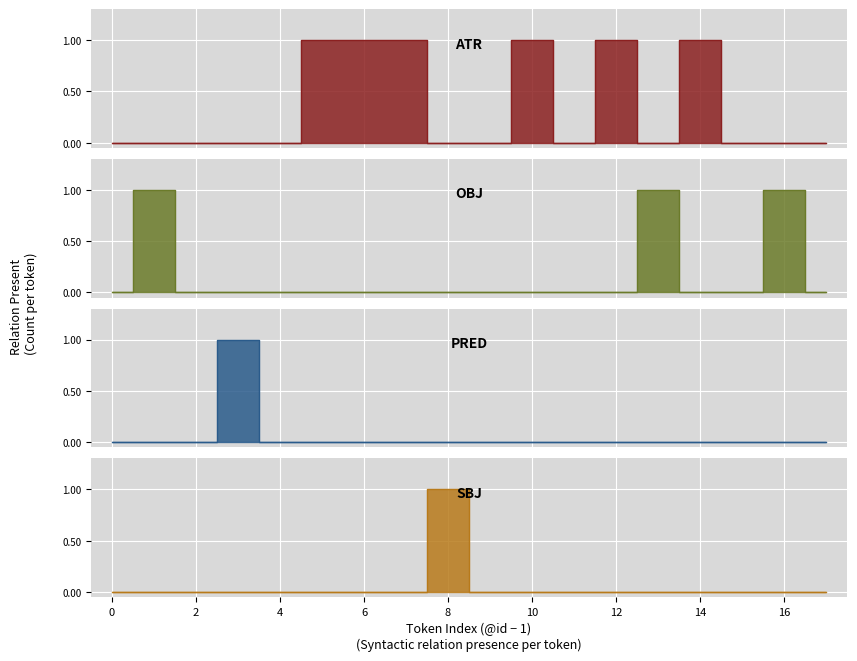

Which category has the highest value in the ATR series?

5